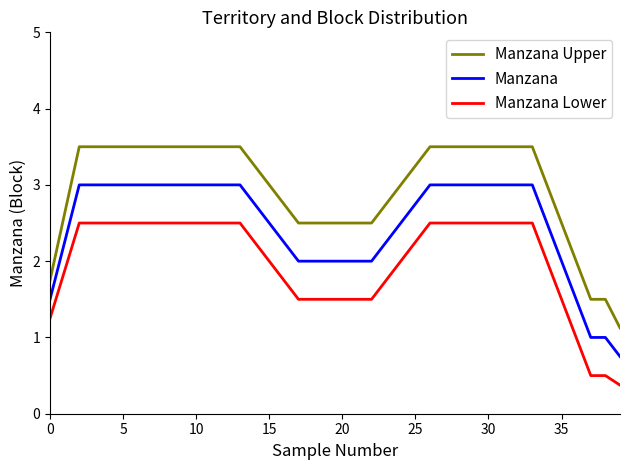

True or false: Manzana and Manzana Upper cross at least once.

False